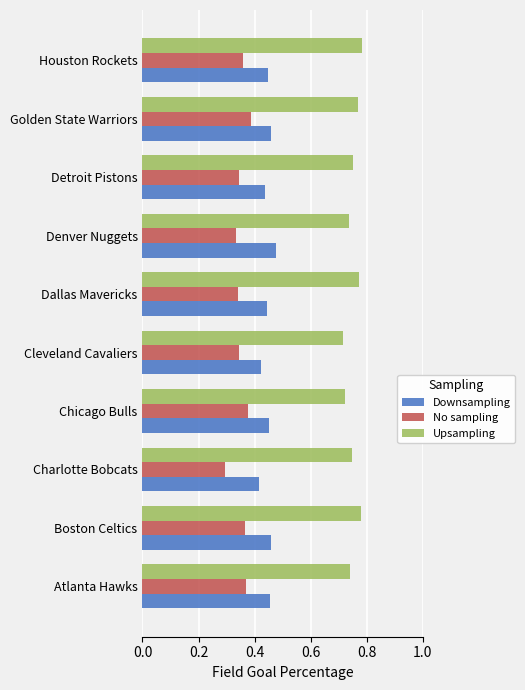

At how many categories does at least one series exceed 0?

10